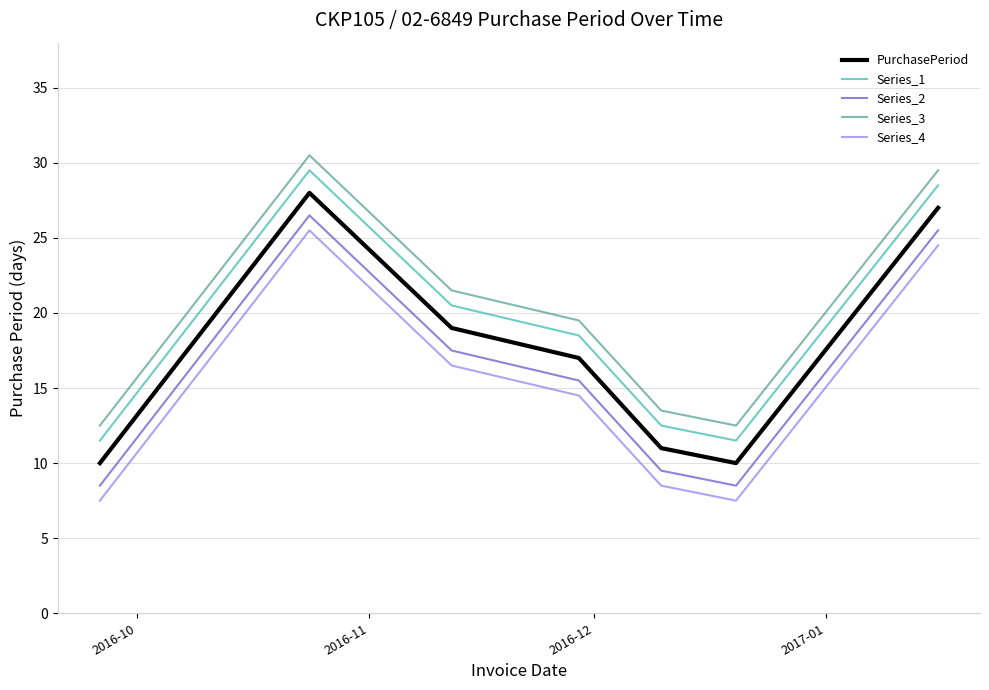

How many categories are shown in the chart?

7